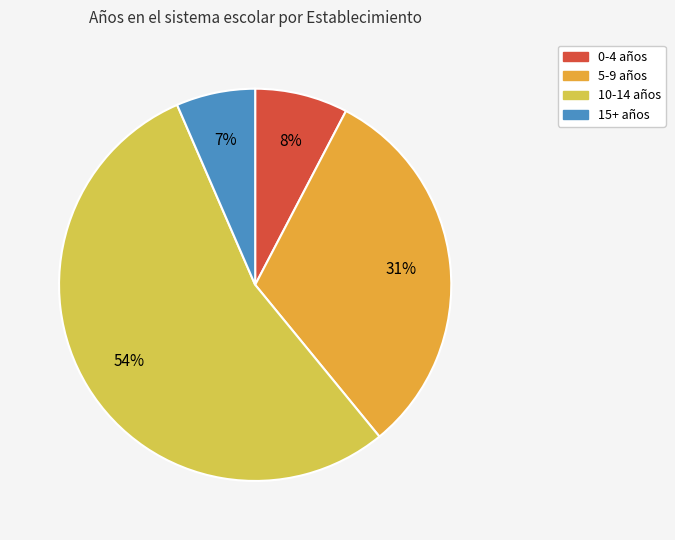

Does any single category account for the majority?

Yes